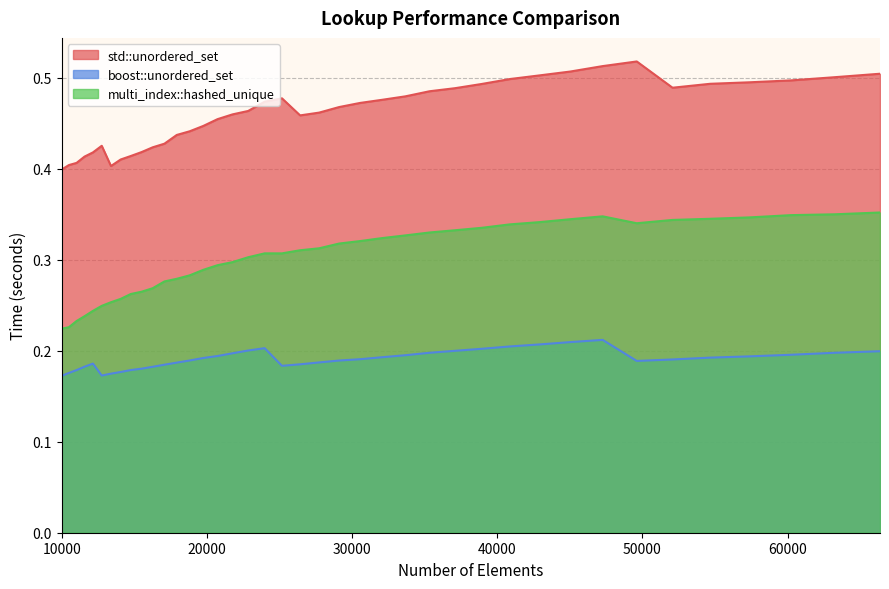

Read the multi_index::hashed_unique value at 63216.

0.4